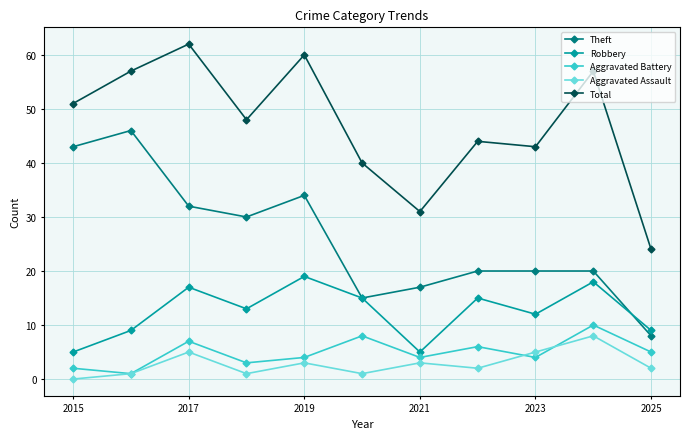

True or false: Aggravated Battery has more than 0 interior local peaks.

True